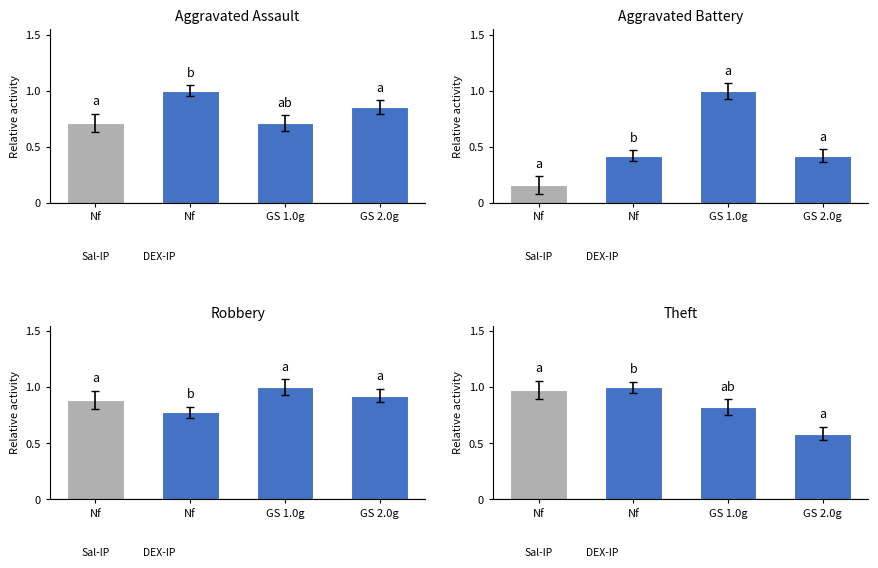

Where is Theft nearest to the value 0?

GS 2.0g